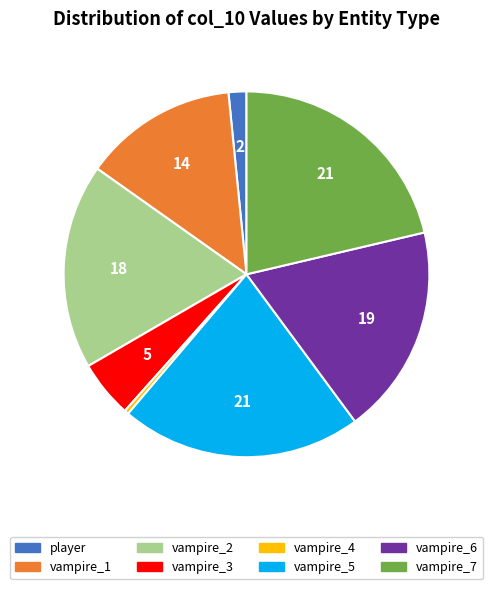

How many slices are in this pie chart?

8